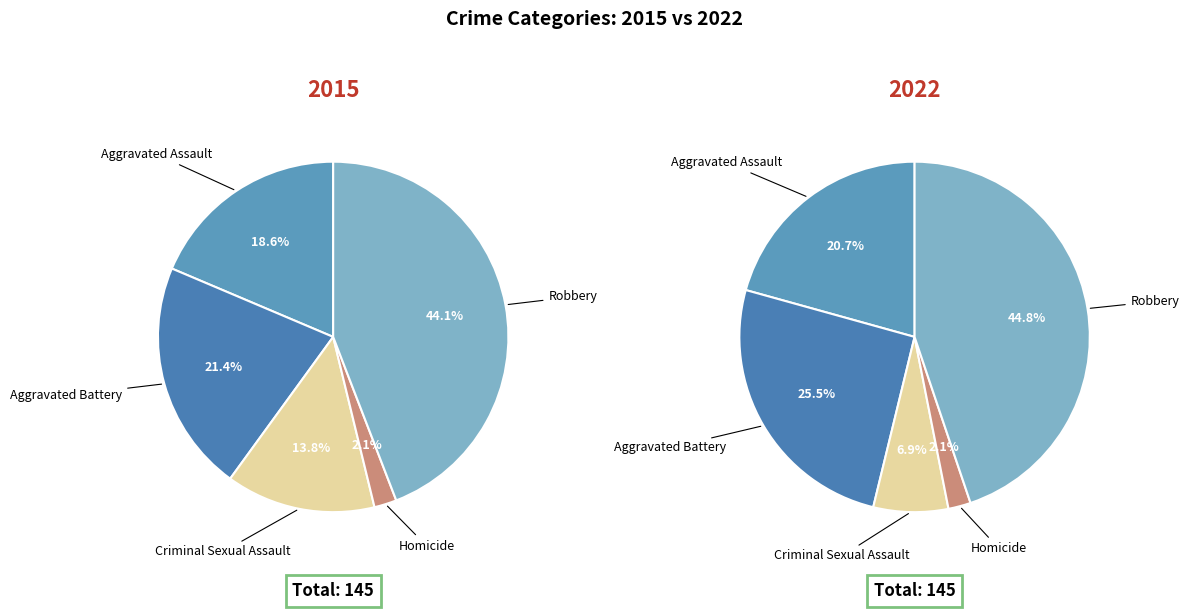

Rank the categories by value from lowest to highest.

Homicide, Criminal Sexual Assault, Aggravated Assault, Aggravated Battery, Robbery